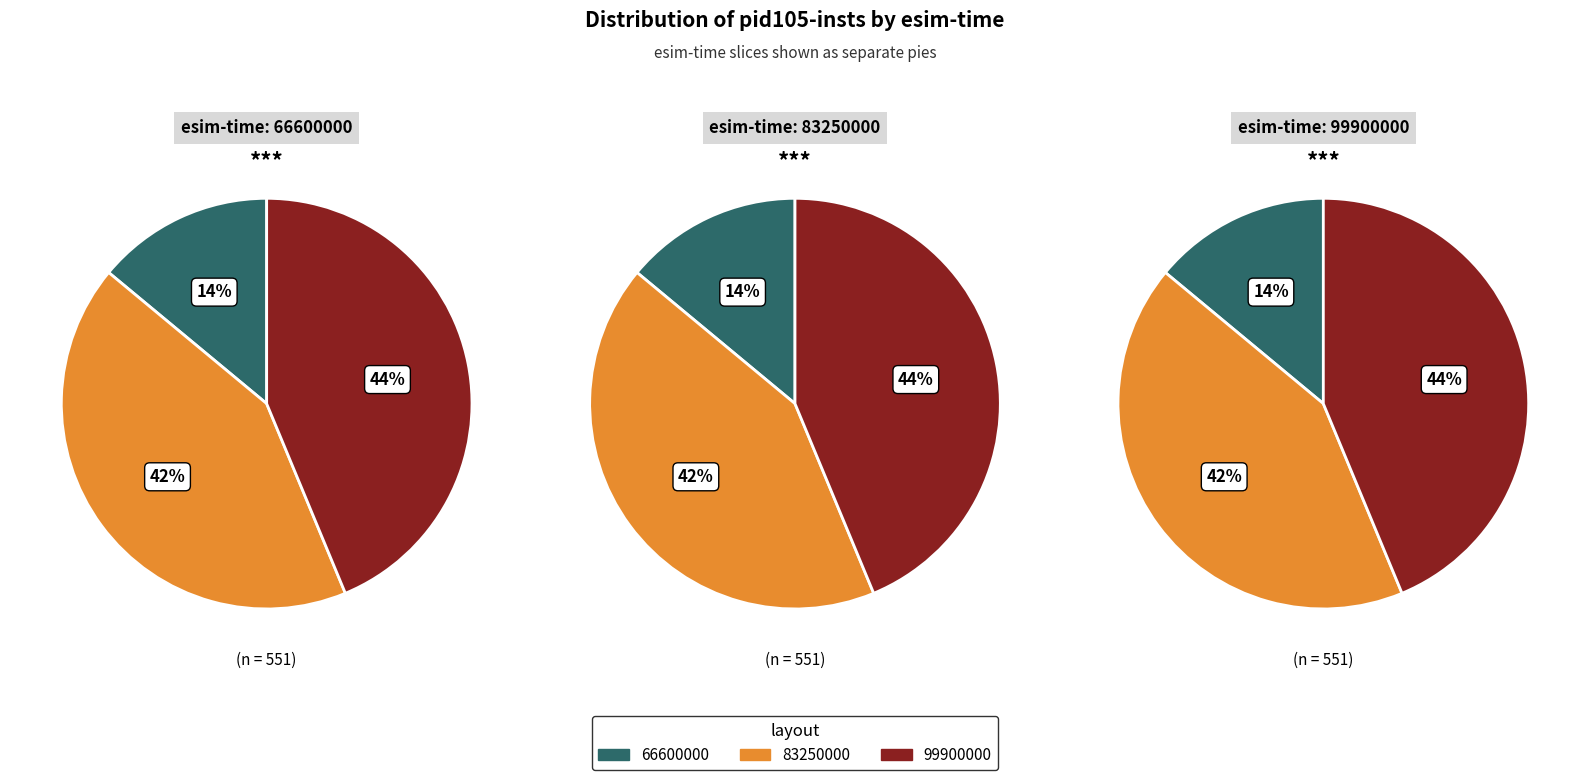

Is there a majority slice in this chart?

No